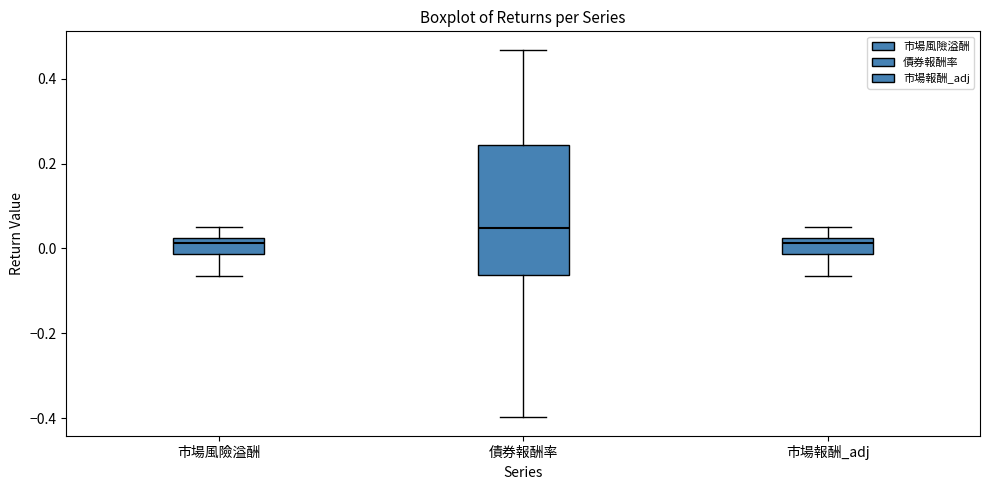

Reading left to right, transcribe this box plot: for each box, give where its median line is, the range the box spans, and where its two whiskers end, as read against the y-axis. The values are not printed on the chart, so give them approximately, as read against the axis.

市場風險溢酬: median 0.02 (just below the box's upper edge), box -0.02 to 0.02, whiskers -0.06 to 0.06
債券報酬率: median 0.04, box -0.06 to 0.24, whiskers -0.40 to 0.46
市場報酬_adj: median 0.02 (just below the box's upper edge), box -0.02 to 0.02, whiskers -0.06 to 0.06